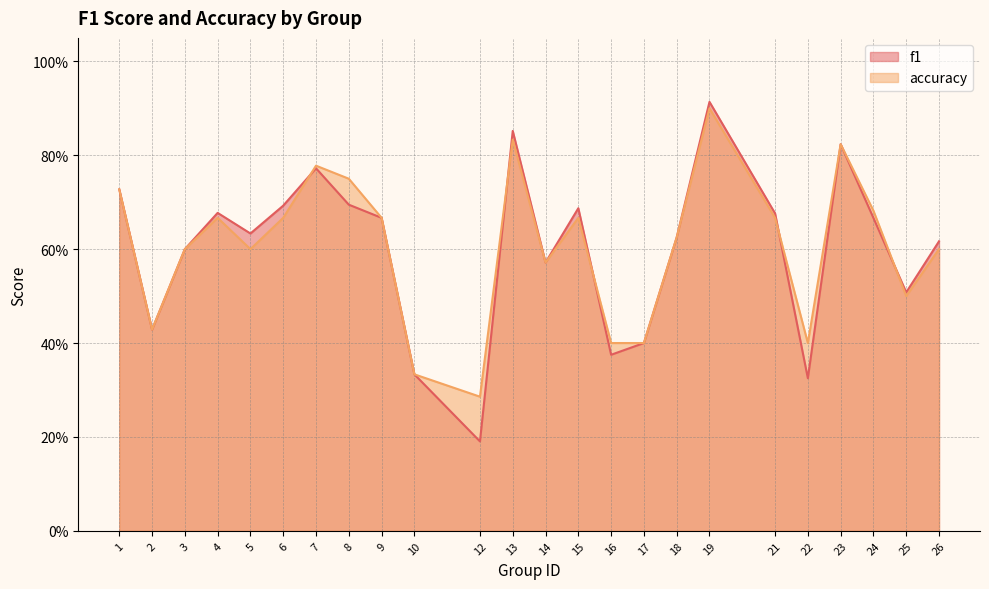

Between 3 and 1, which is larger?

1